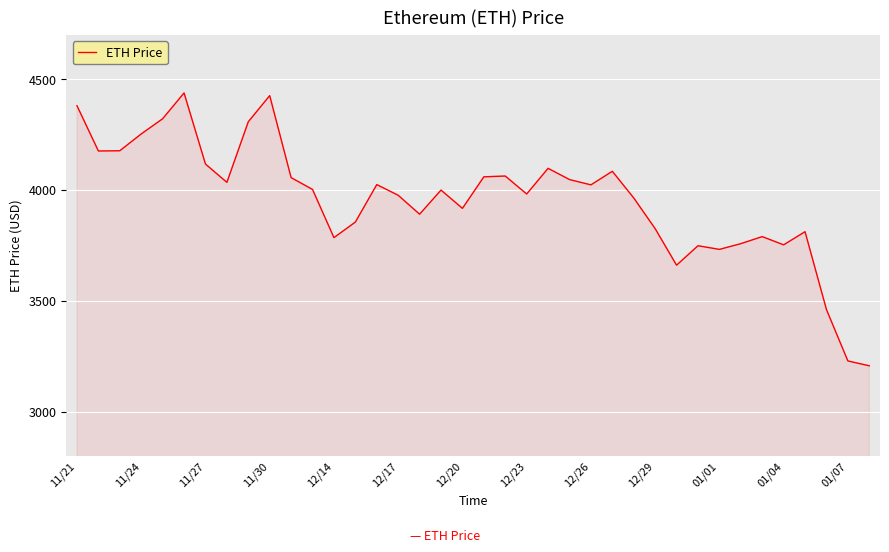

How many values exceed 4002?

19